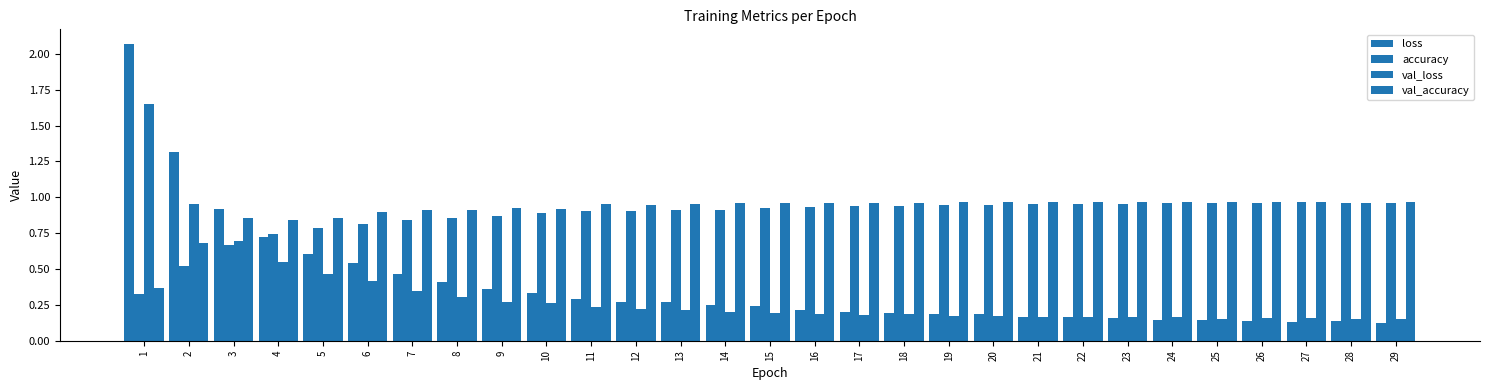

Is it true that accuracy equals 0.4 at 25?

False